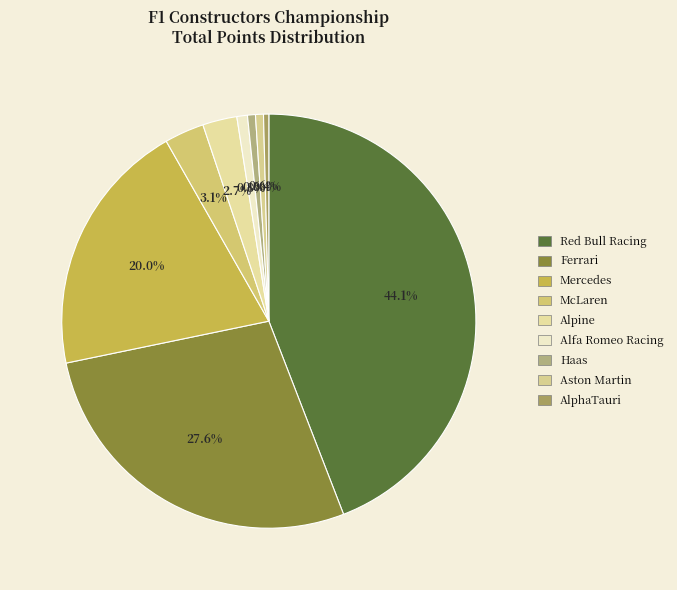

Count the number of slices in the pie.

9